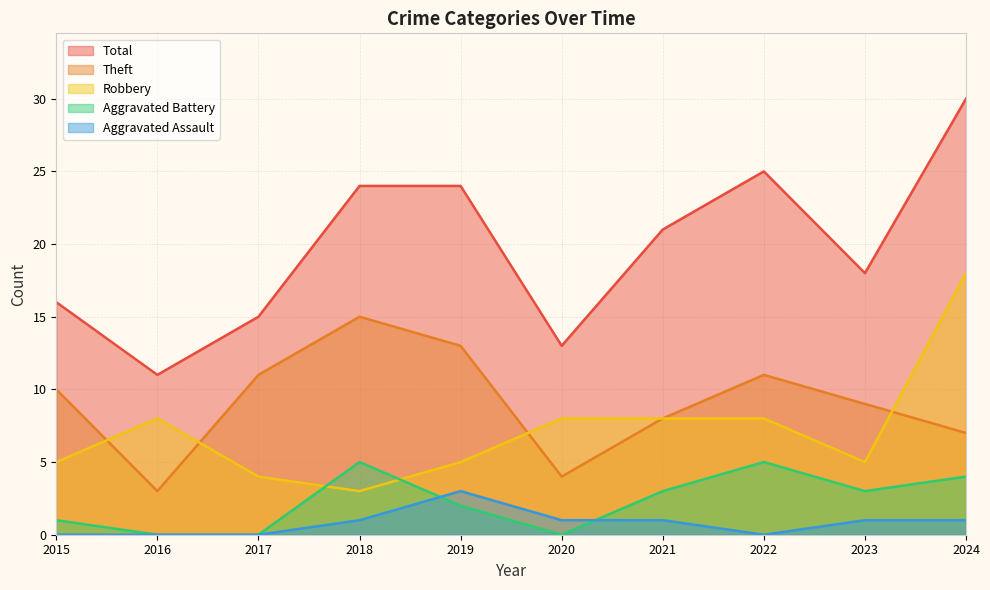

Which category has the lowest value in the Aggravated Battery series?

2016